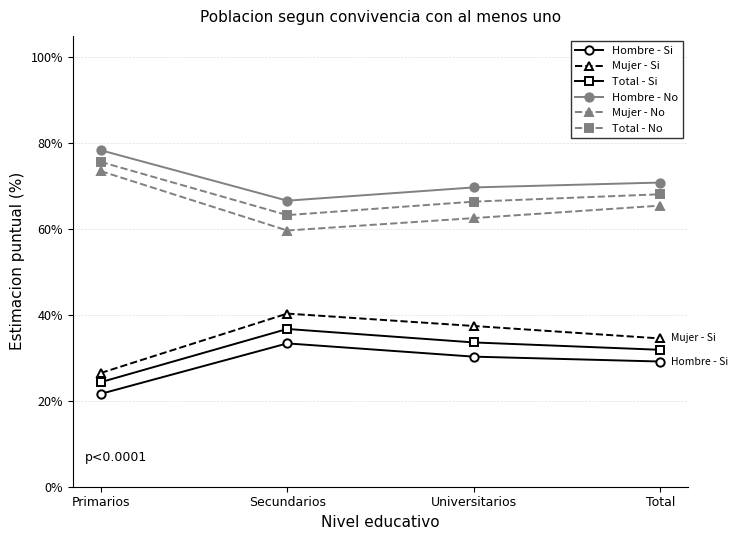

True or false: Total - Si and Hombre - No intersect in this chart.

False